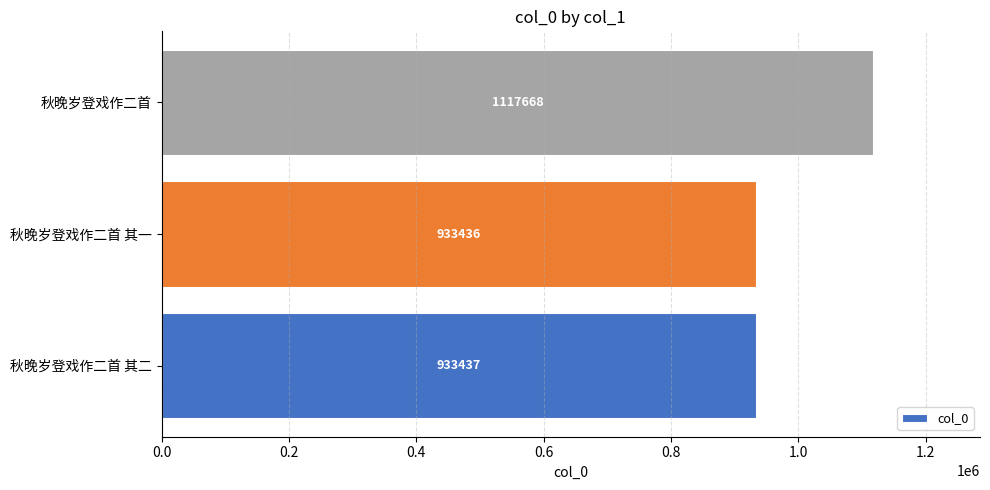

The chart shows a value of 933436 at 秋晚岁登戏作二首 其一. True or false?

True